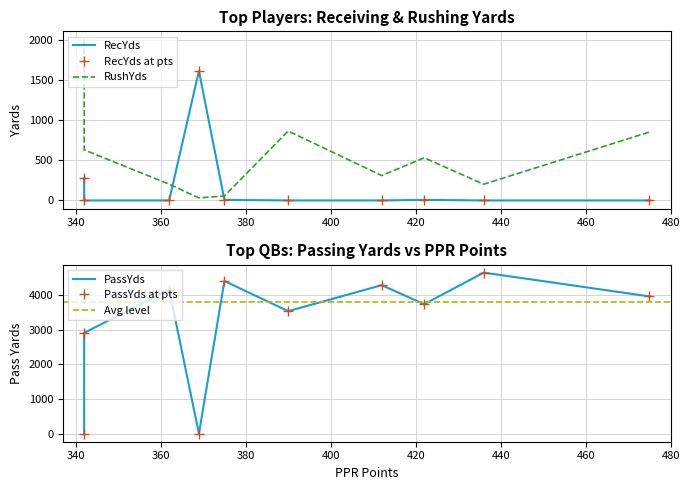

Which series has the widest spread of values?

RushYds